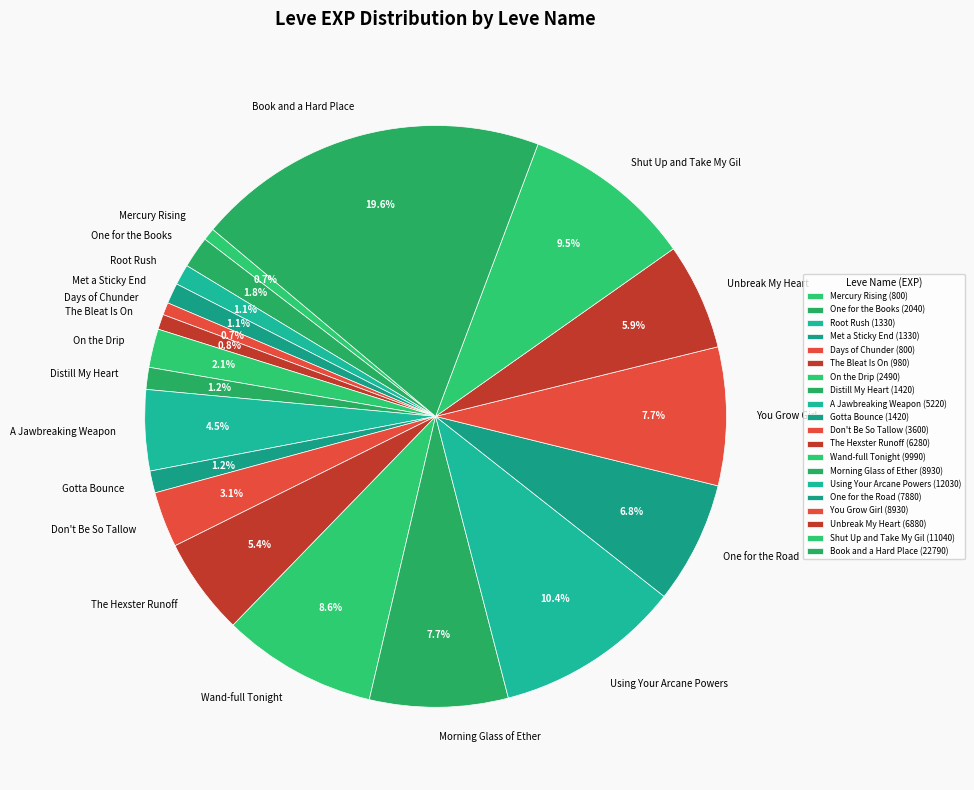

What percentage do Morning Glass of Ether and On the Drip together represent?

9.8%